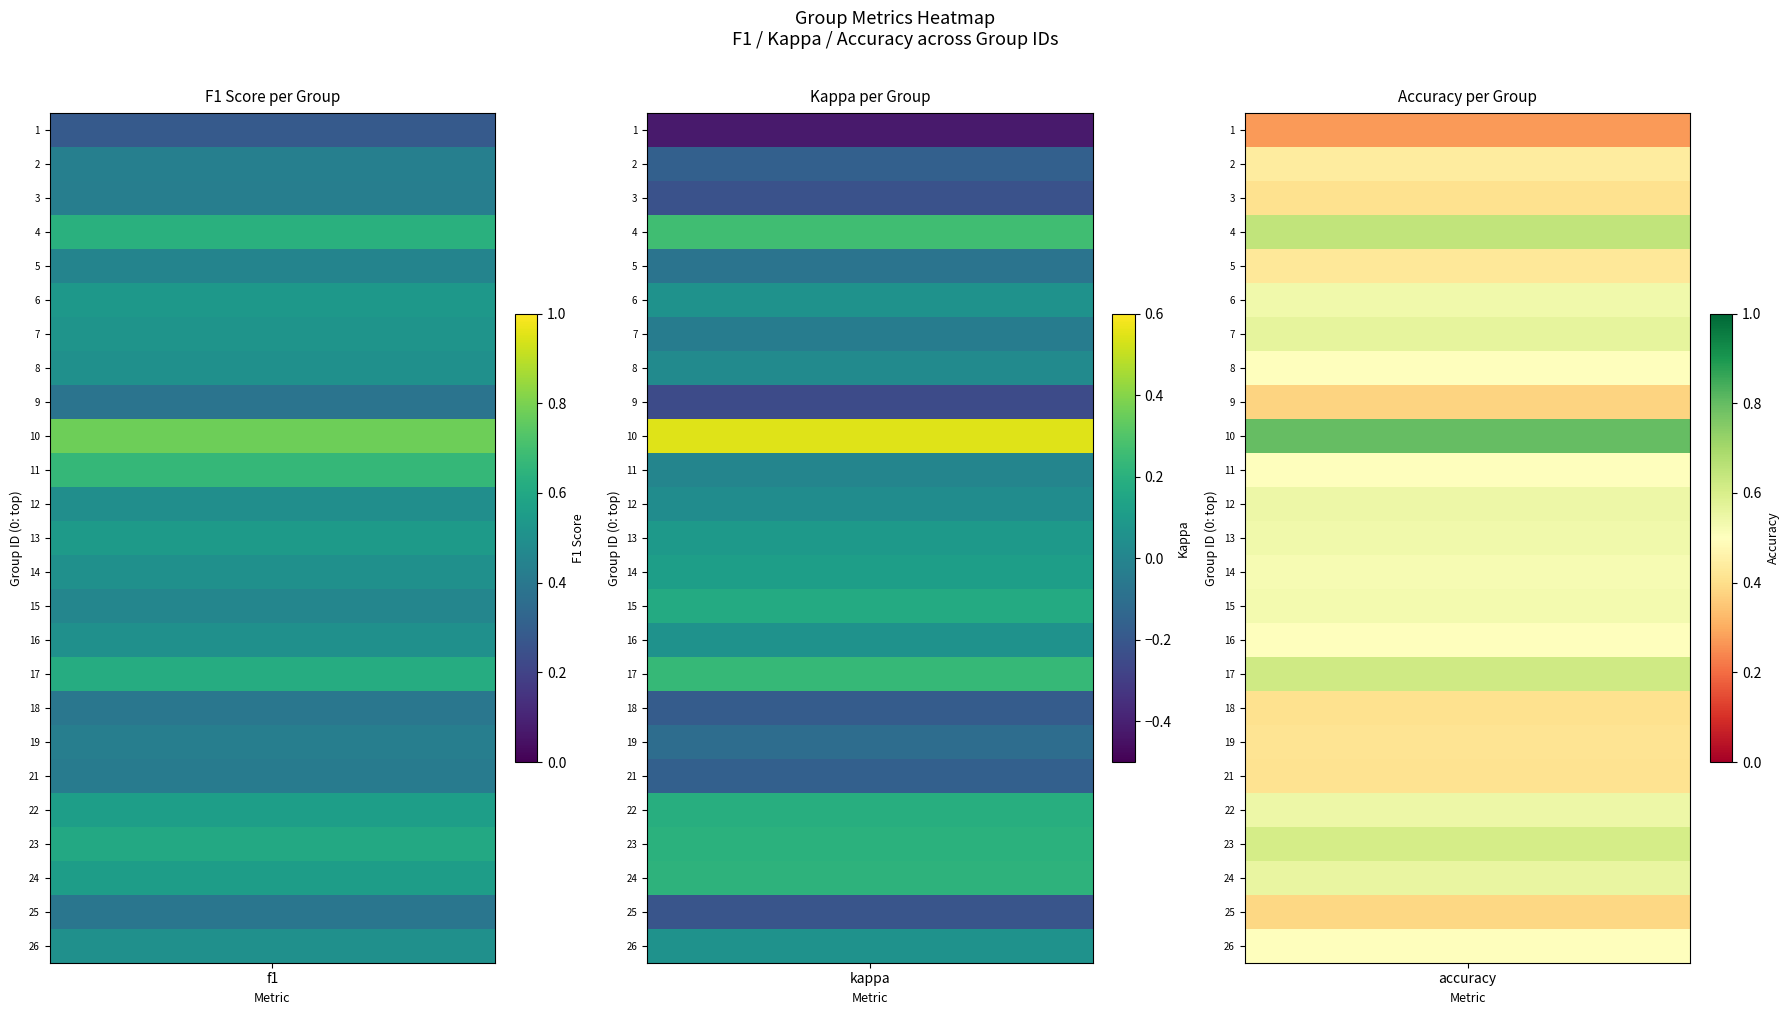

What is the total value across all series at 15?

1.2